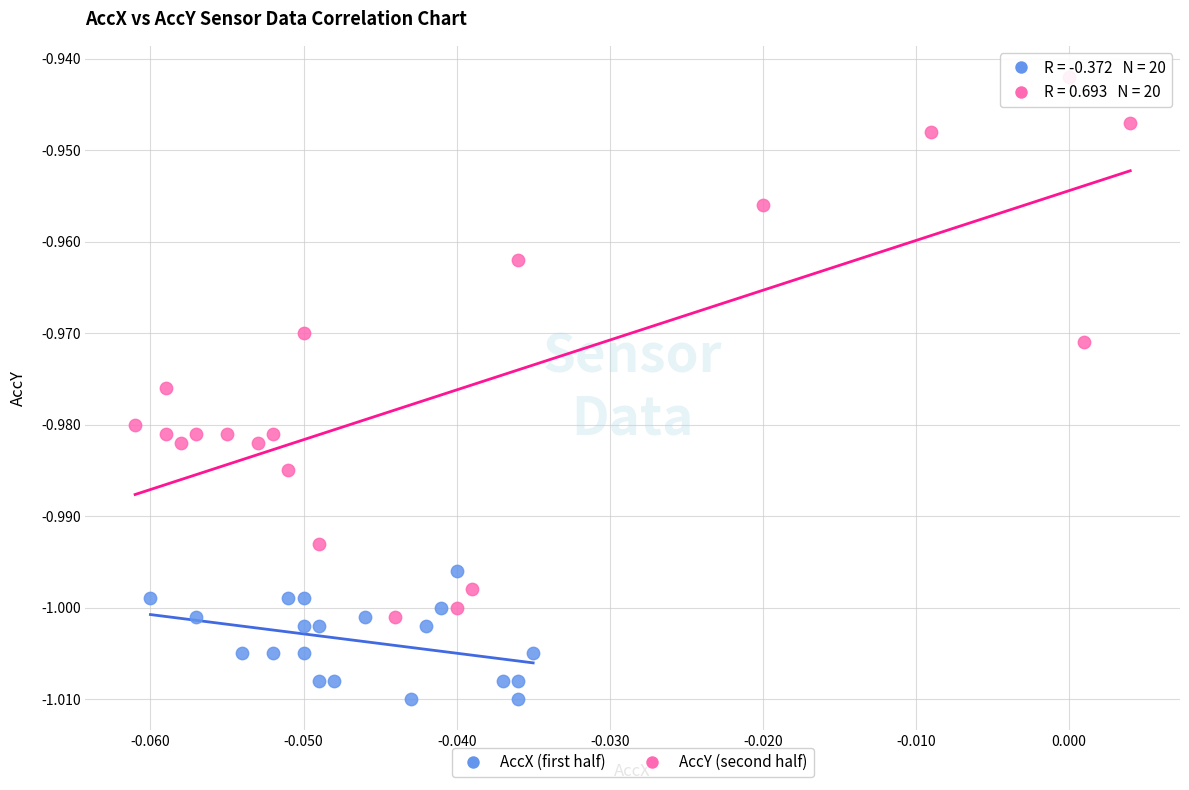

Which series has the widest spread of Y values?

AccY (second half)